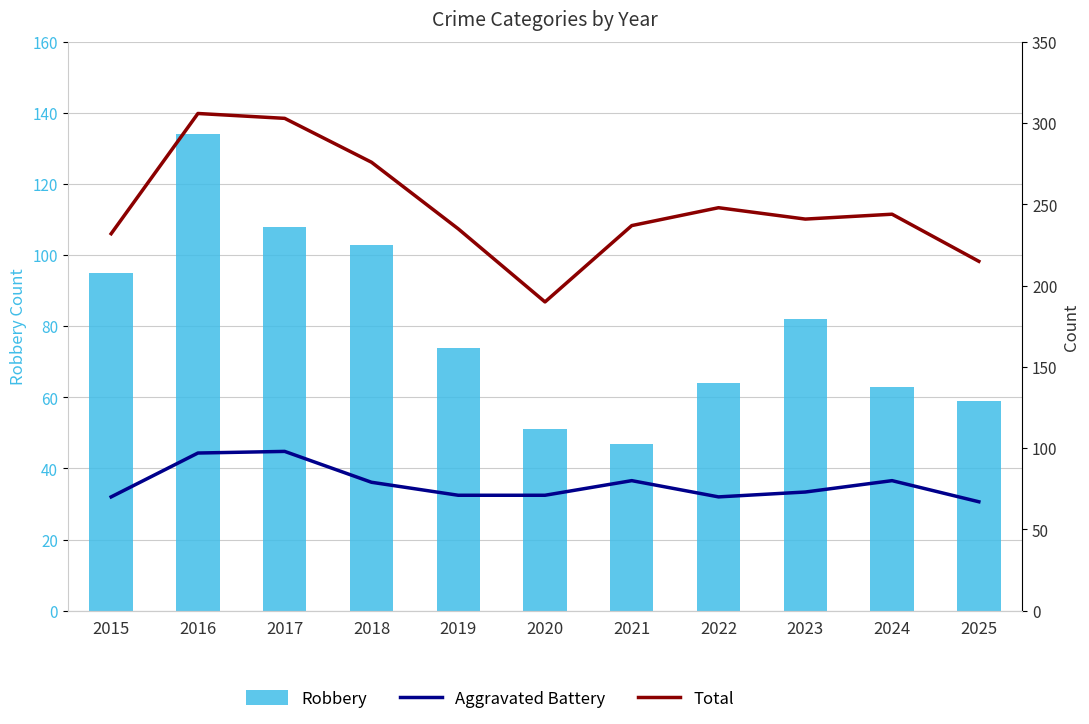

Between 2016 and 2022, which is larger?

2016